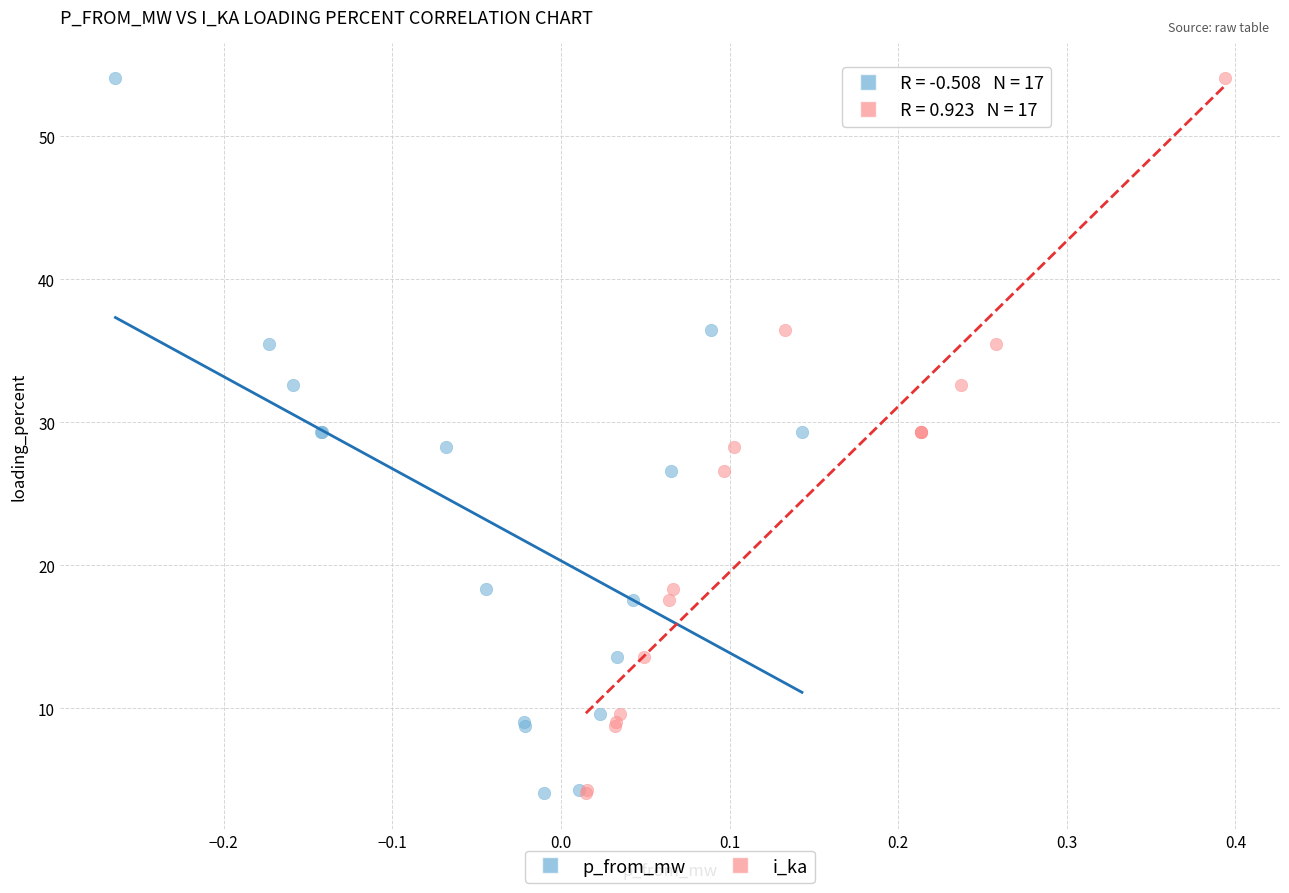

What are all the series names shown in the legend?

p_from_mw, i_ka